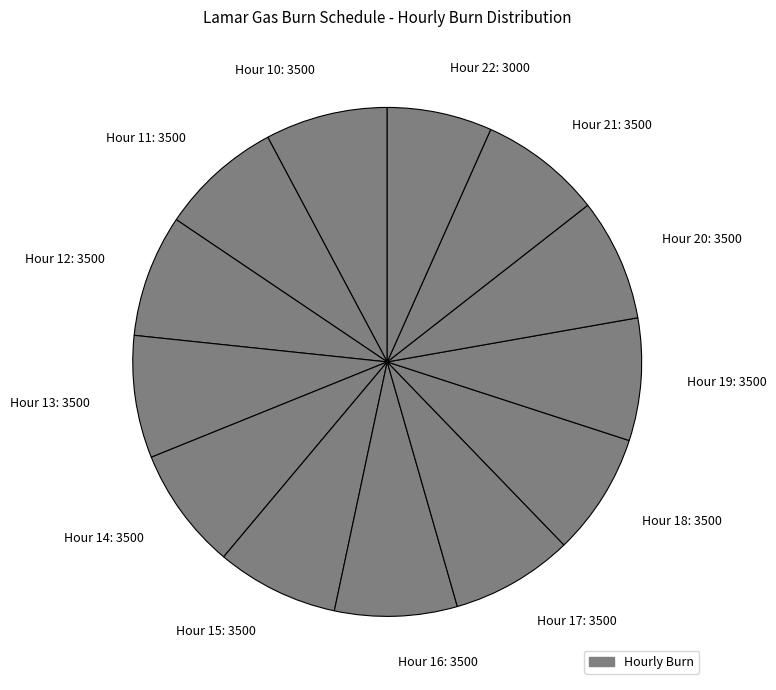

Approximately how many times larger is the value at Hour 12: 3500 compared to Hour 14: 3500?

1.0